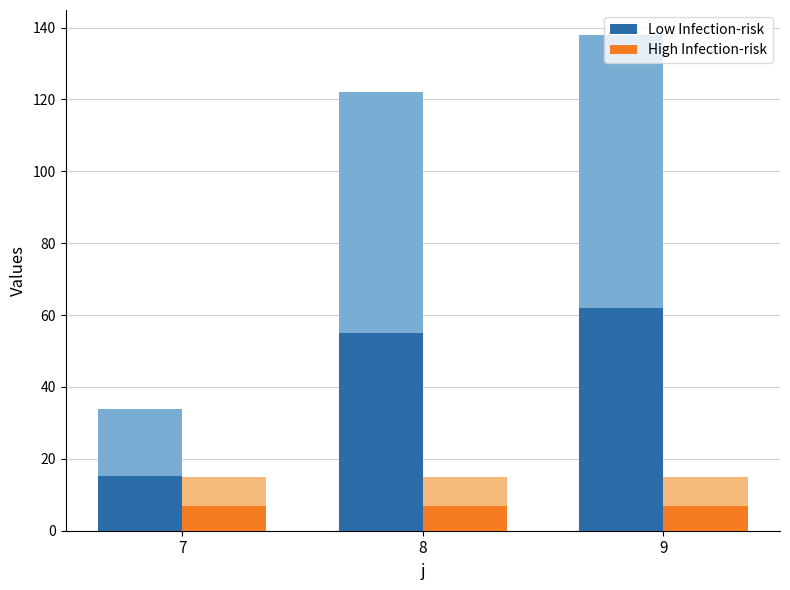

At 9, list the series in order from largest to smallest.

Low Infection-risk, High Infection-risk